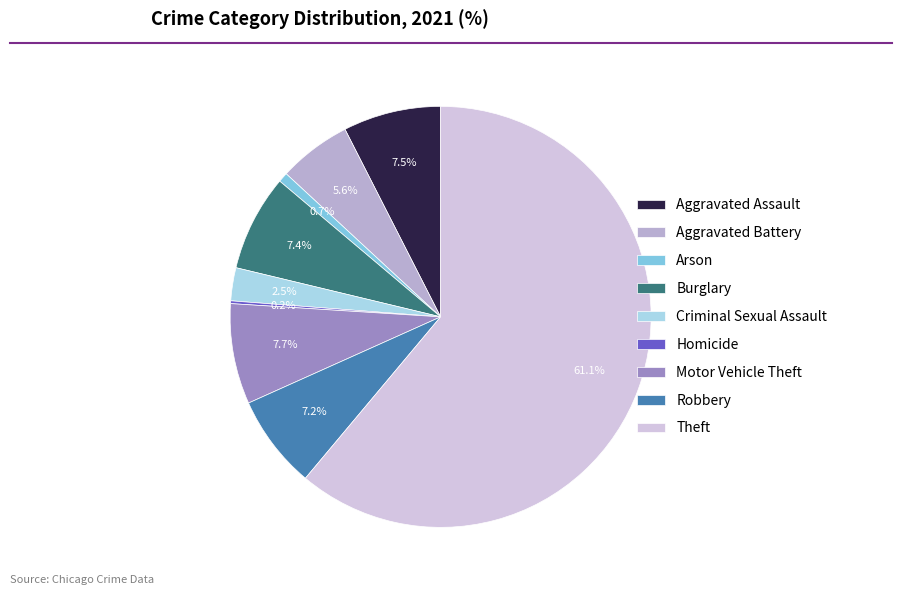

To the nearest percent, what portion does Aggravated Battery represent?

6%